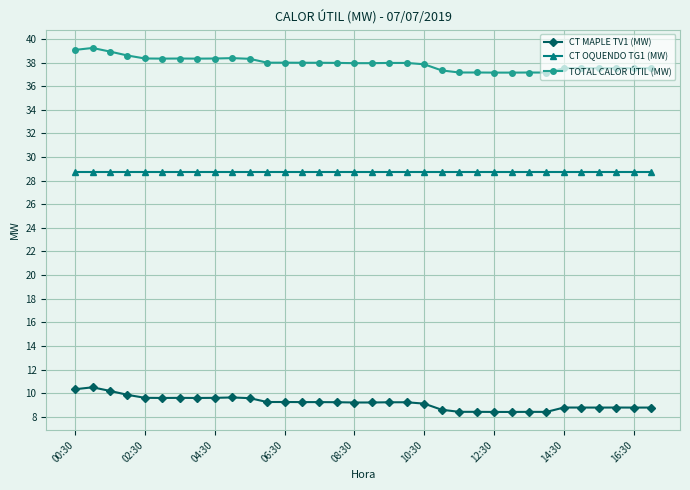

True or false: CT MAPLE TV1 (MW) and CT OQUENDO TG1 (MW) cross at least once.

False